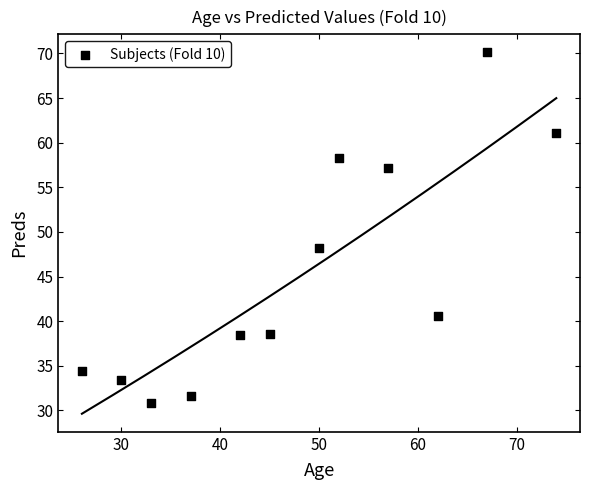

What Y value in the scatter plot is closest to 50?

48.2